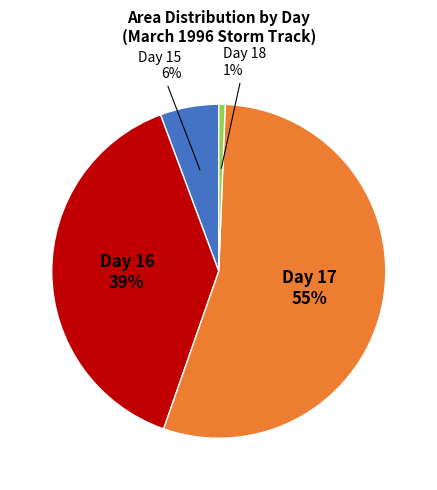

Count the number of slices in the pie.

4